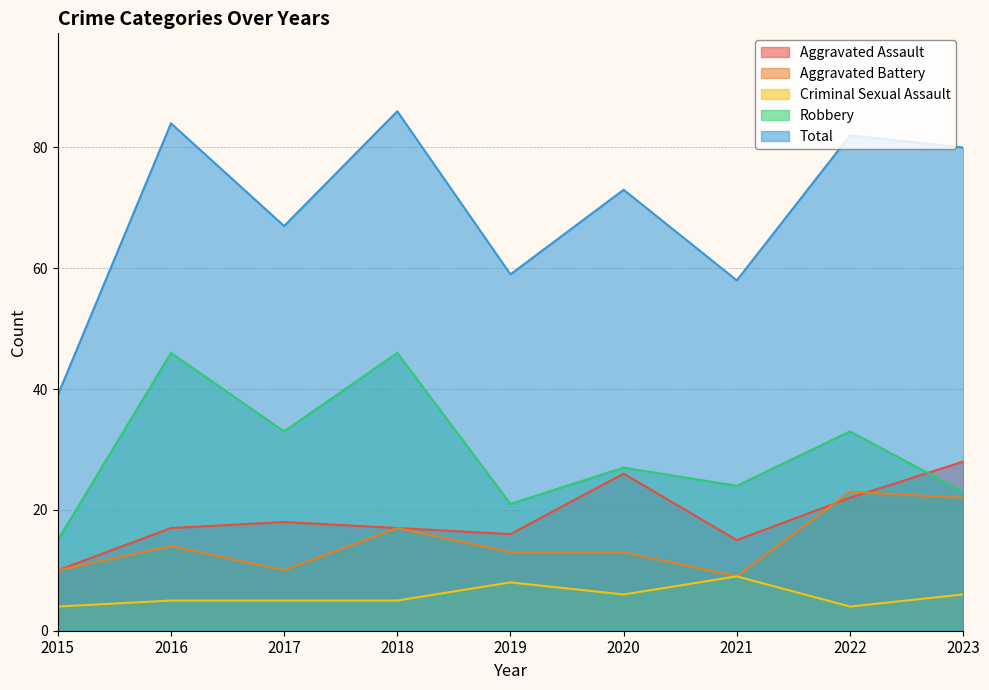

True or false: Criminal Sexual Assault has a value of 2 at 2019.

False